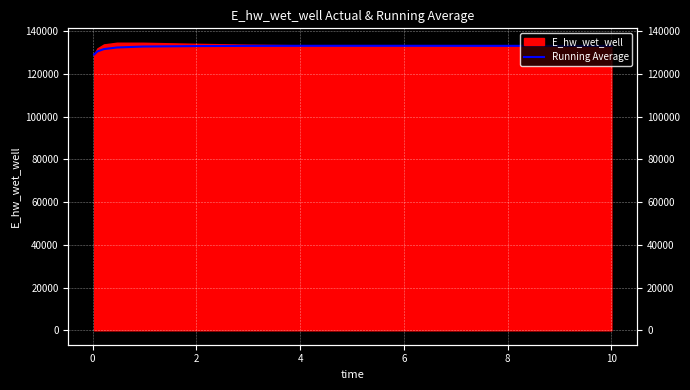

How many values are below 133081?

7